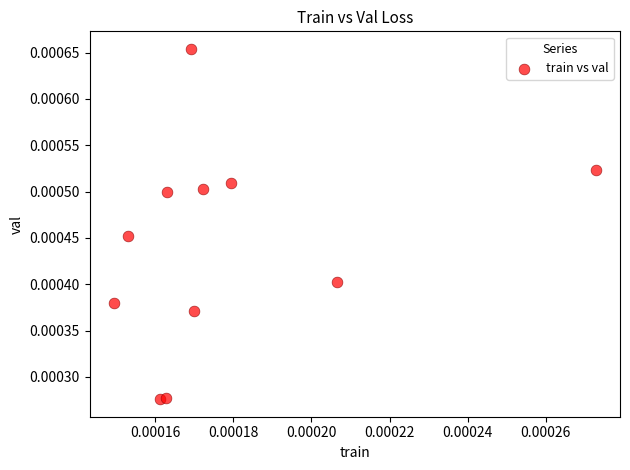

Count the number of points in this scatter plot.

11